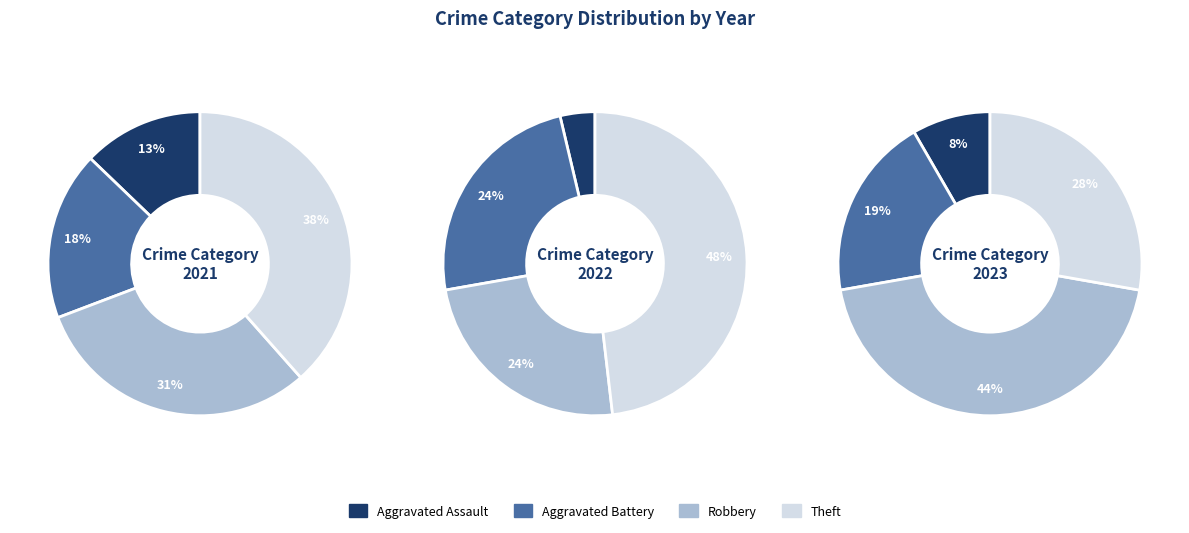

Combined, do Theft and Aggravated Assault account for over 50%?

Yes